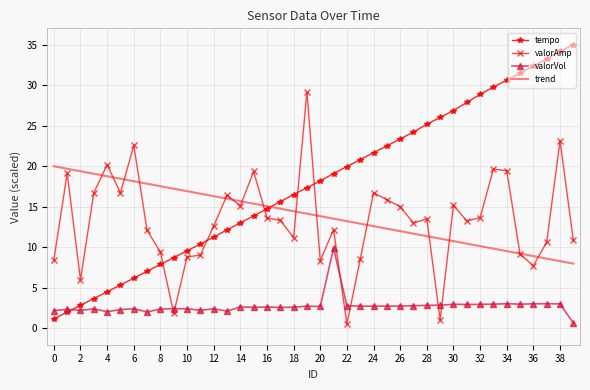

Which series has the widest spread of values?

tempo